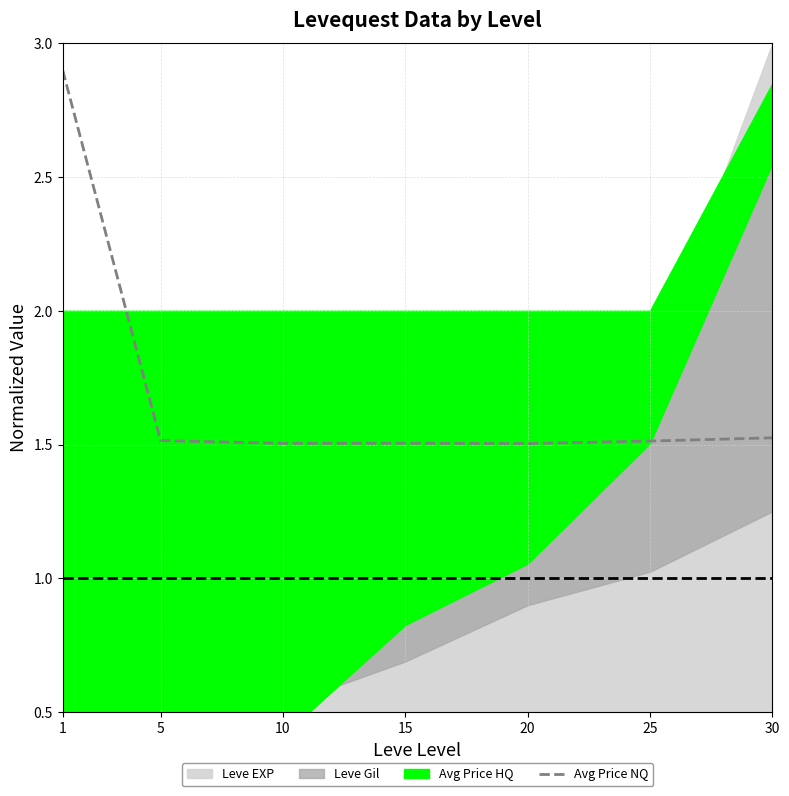

Is it true that the value at 15 is 2.3?

False